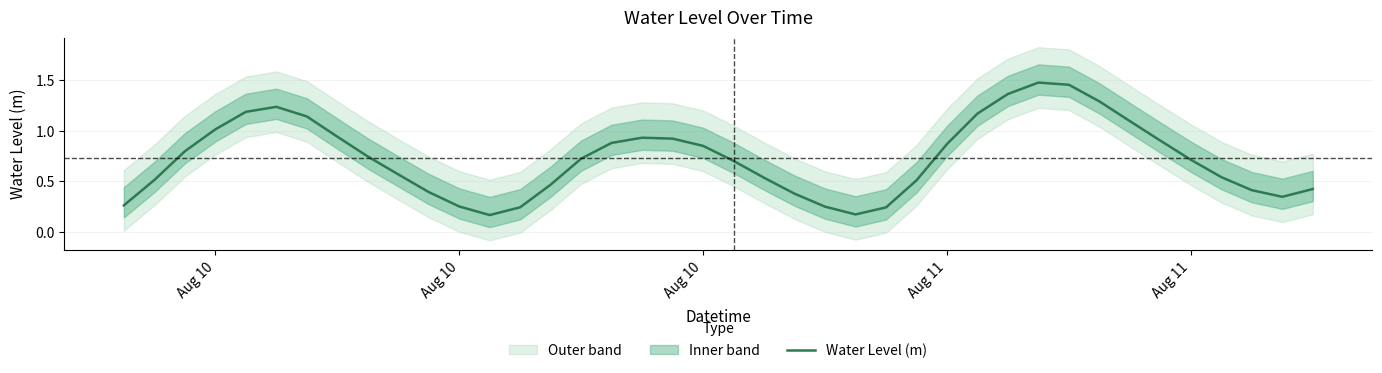

How many points are lower than both their immediate neighbors (excluding endpoints)?

3